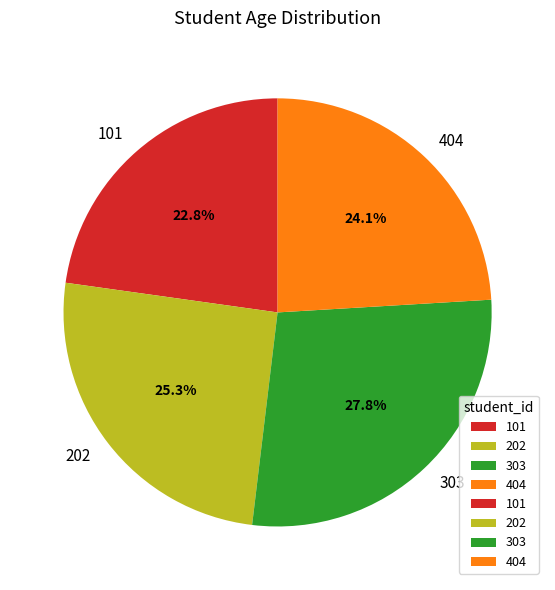

Approximately how many times larger is the value at 101 compared to 404?

0.9